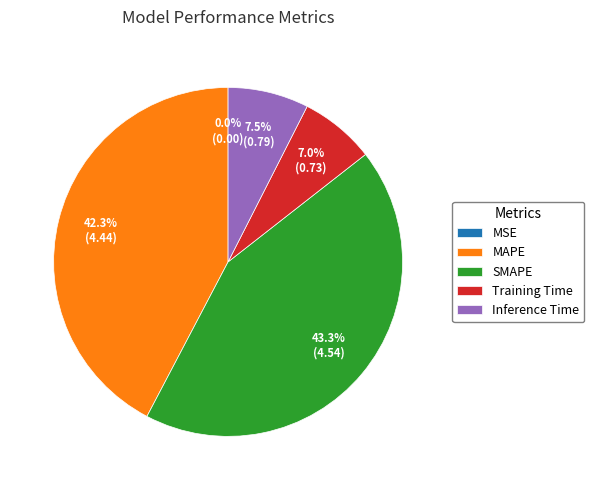

Does any single category account for the majority?

No